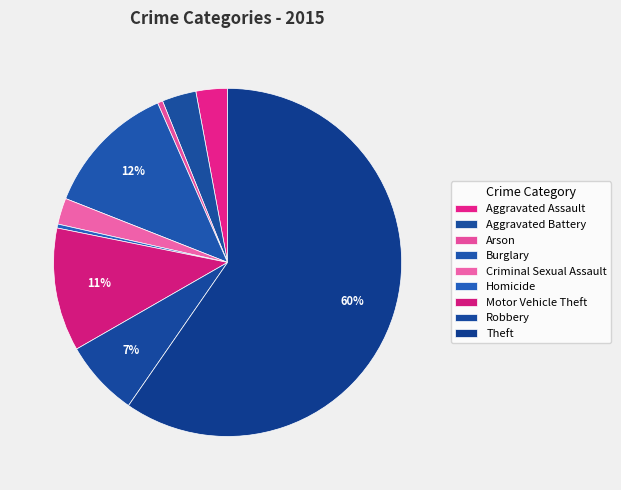

How many segments does this pie chart have?

9